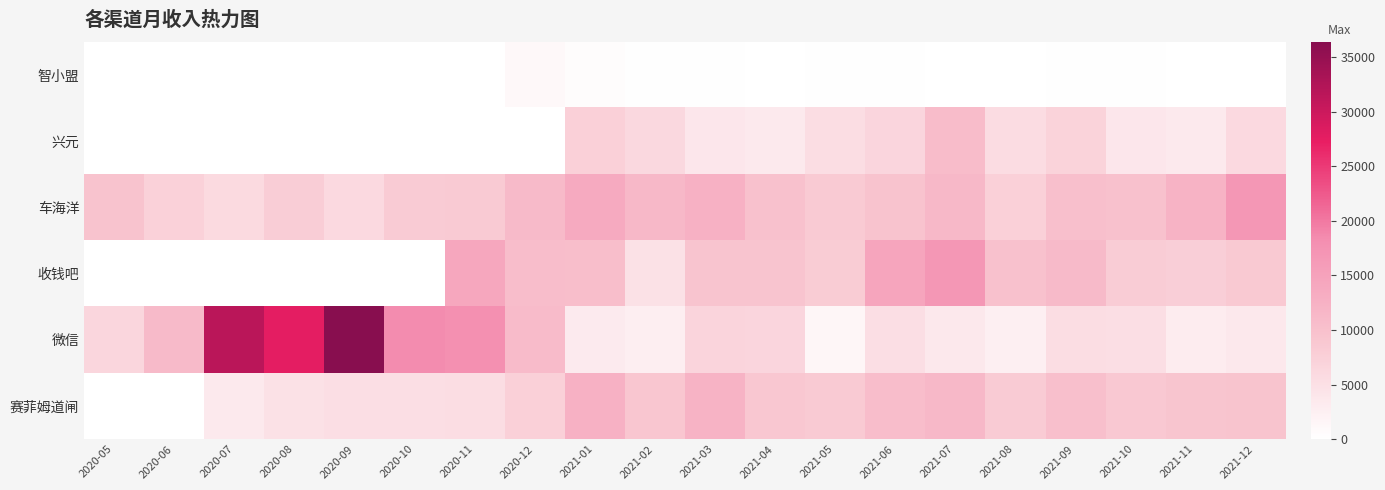

Reading left to right, list all the values displayed in this chart.

智小盟: 2020-05=0.0	2020-06=0.0	2020-07=0.0	2020-08=0.0	2020-09=0.0	2020-10=0.0	2020-11=0.0	2020-12=1060.0	2021-01=539.6	2021-02=256.5	2021-03=188.0	2021-04=106.5	2021-05=155.5	2021-06=194.0	2021-07=96.5	2021-08=99.5	2021-09=211.5	2021-10=150.0	2021-11=130.5	2021-12=15.0
兴元: 2020-05=0.0	2020-06=0.0	2020-07=0.0	2020-08=0.0	2020-09=0.0	2020-10=0.0	2020-11=0.0	2020-12=0.0	2021-01=7398.4	2021-02=6148.5	2021-03=3923.4	2021-04=3495.2	2021-05=5352.8	2021-06=6611.0	2021-07=10755.5	2021-08=5627.7	2021-09=7059.7	2021-10=3977.7	2021-11=3459.8	2021-12=6051.3
车海洋: 2020-05=9614.5	2020-06=7325.1	2020-07=5883.6	2020-08=7837.8	2020-09=6023.0	2020-10=8354.7	2020-11=8477.2	2020-12=11088.6	2021-01=13775.4	2021-02=11315.0	2021-03=12483.1	2021-04=9850.1	2021-05=8402.3	2021-06=9529.7	2021-07=11344.6	2021-08=7479.1	2021-09=10187.0	2021-10=9912.7	2021-11=12089.5	2021-12=16838.5
收钱吧: 2020-05=0.0	2020-06=0.0	2020-07=0.0	2020-08=0.0	2020-09=0.0	2020-10=0.0	2020-11=14140.5	2020-12=10564.2	2021-01=10331.0	2021-02=4805.7	2021-03=9327.7	2021-04=9269.6	2021-05=8168.1	2021-06=14530.4	2021-07=16783.1	2021-08=9887.0	2021-09=11045.9	2021-10=7994.1	2021-11=7817.1	2021-12=8605.5
微信: 2020-05=6534.5	2020-06=11057.4	2020-07=31610.3	2020-08=27688.3	2020-09=36408.6	2020-10=18391.2	2020-11=17978.9	2020-12=10835.9	2021-01=3295.4	2021-02=2611.2	2021-03=6757.9	2021-04=6650.8	2021-05=1466.8	2021-06=5225.8	2021-07=3635.1	2021-08=2468.0	2021-09=5300.0	2021-10=5137.9	2021-11=3069.3	2021-12=3635.7
赛菲姆道闸: 2020-05=0.0	2020-06=4.2	2020-07=3425.0	2020-08=4695.0	2020-09=5145.0	2020-10=5185.0	2020-11=5360.0	2020-12=7450.0	2021-01=12565.0	2021-02=9035.0	2021-03=12175.2	2021-04=8885.1	2021-05=8405.0	2021-06=10590.0	2021-07=11350.0	2021-08=8340.0	2021-09=10150.0	2021-10=8785.0	2021-11=9220.0	2021-12=9495.0